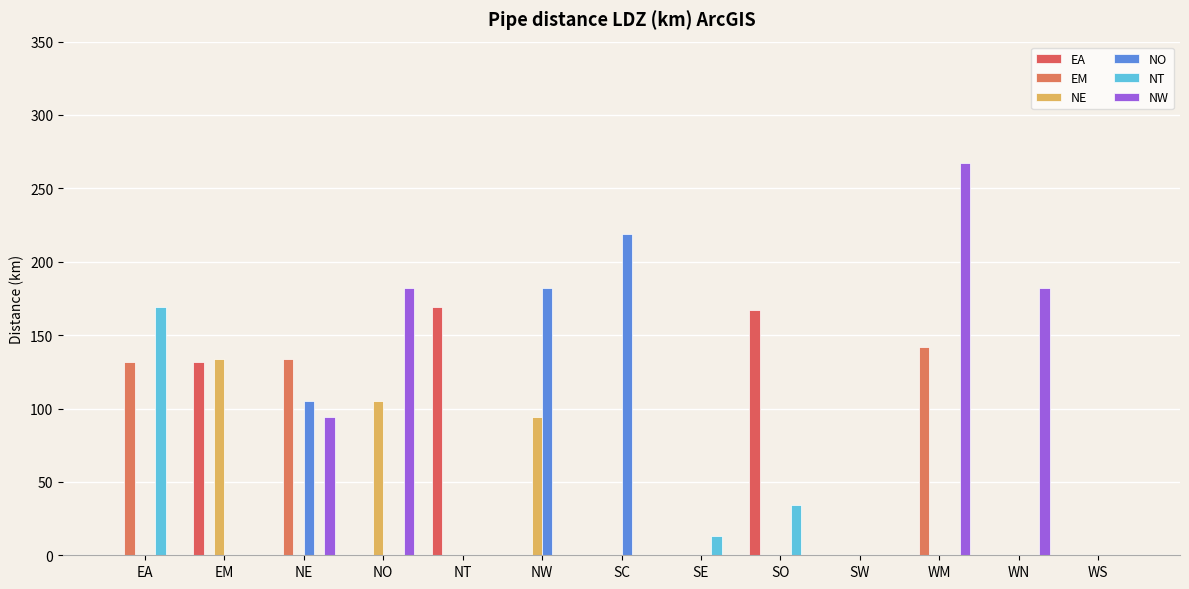

What is the average value of the NT series?

17